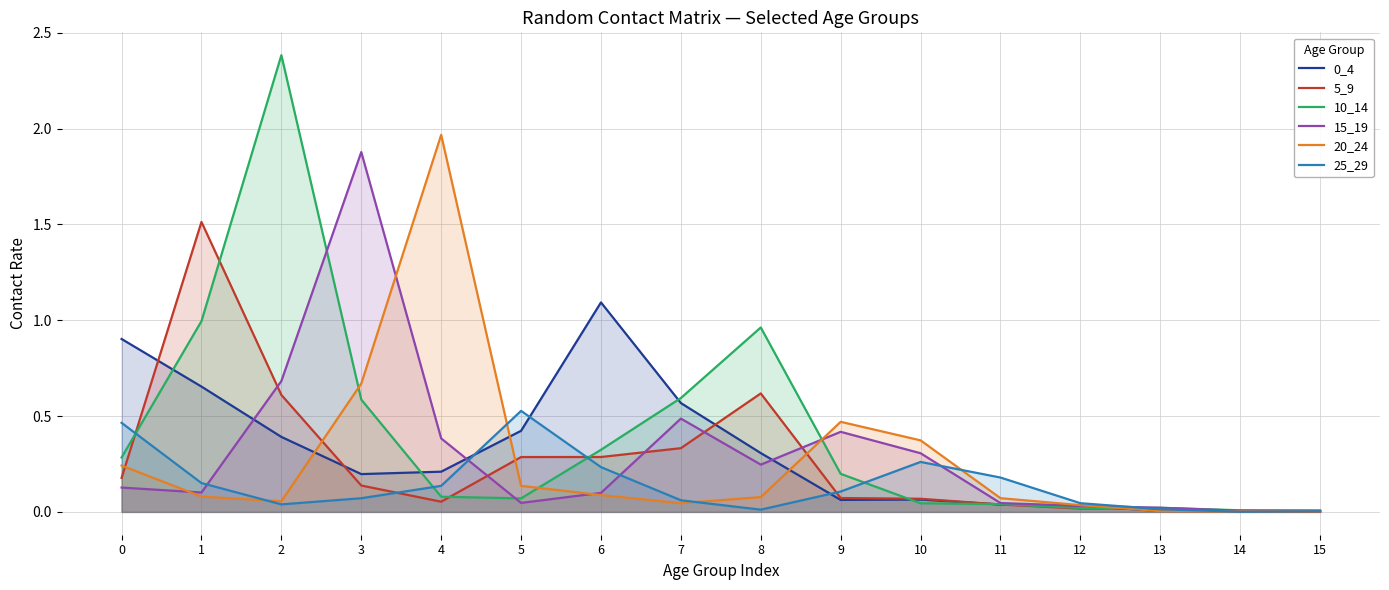

Rank the categories by 0_4 value from highest to lowest.

6, 0, 1, 7, 5, 2, 8, 4, 3, 10, 9, 11, 12, 13, 14, 15